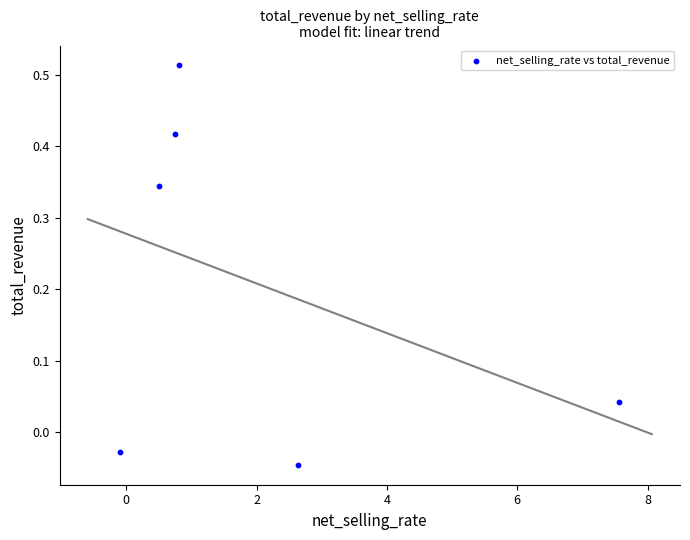

What is the average X value?

2.0